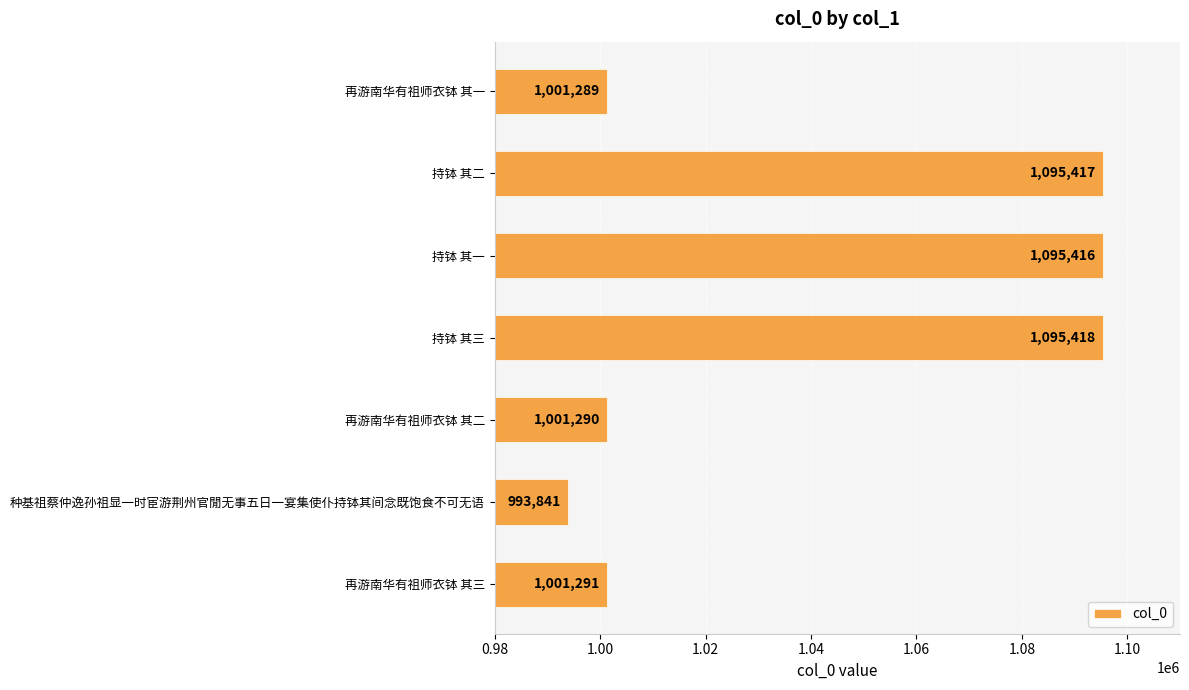

What is the greatest value displayed?

1095418